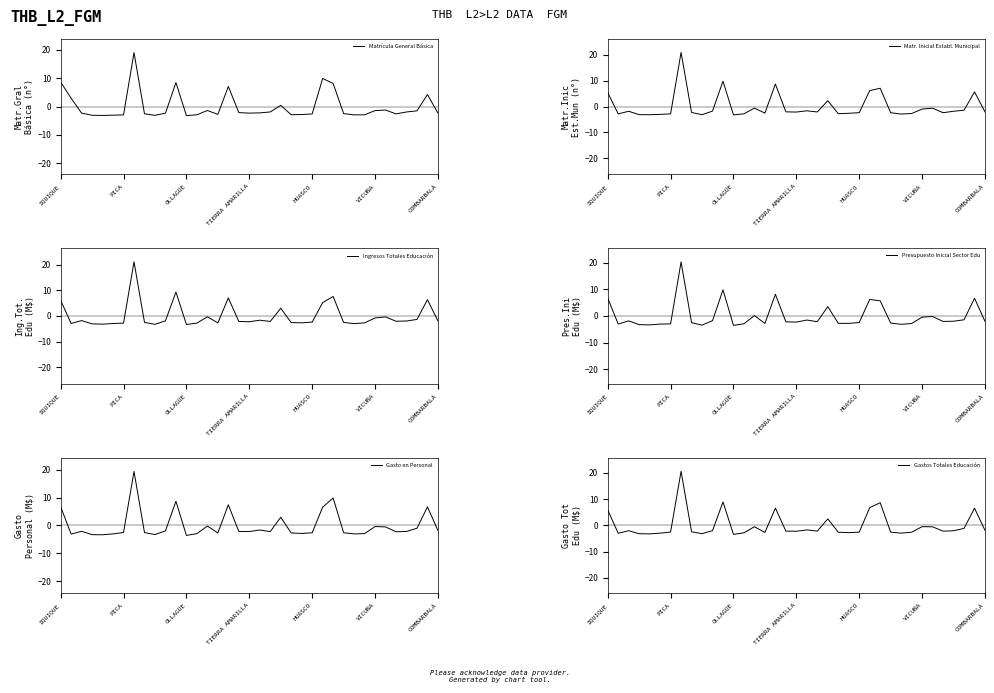

True or false: Gasto en Personal has a value of -3.9 at 20.

False